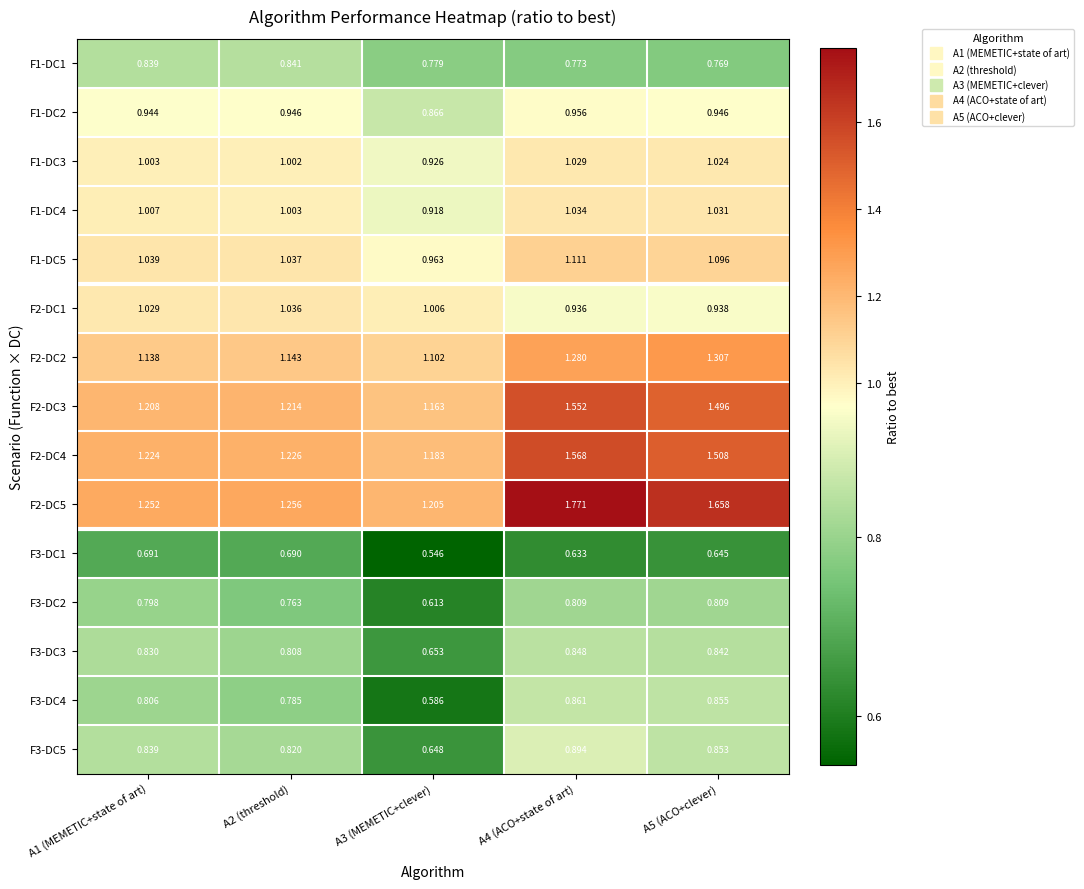

Is the value of F3-DC1 at A5 (ACO+clever) greater than the value of F2-DC1 at A4 (ACO+state of art)?

No